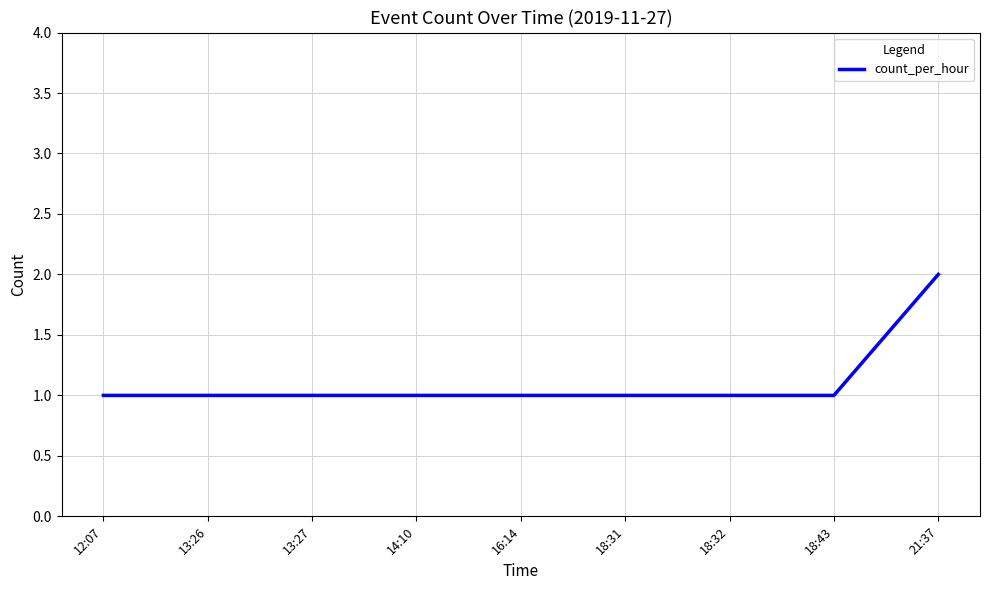

Does the chart have visible grid lines?

Yes